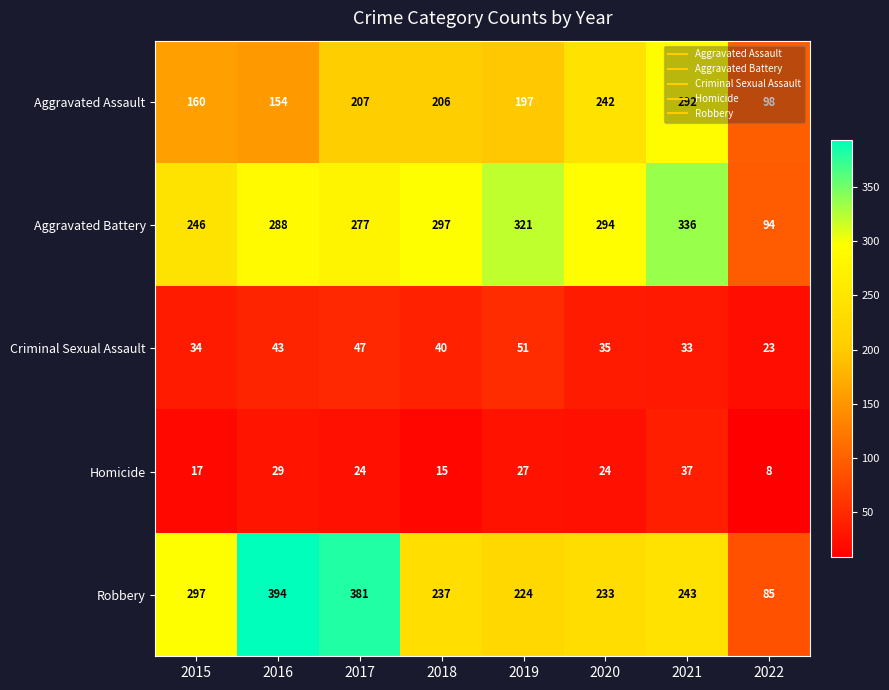

Where does the Aggravated Assault series first go above 206?

2017